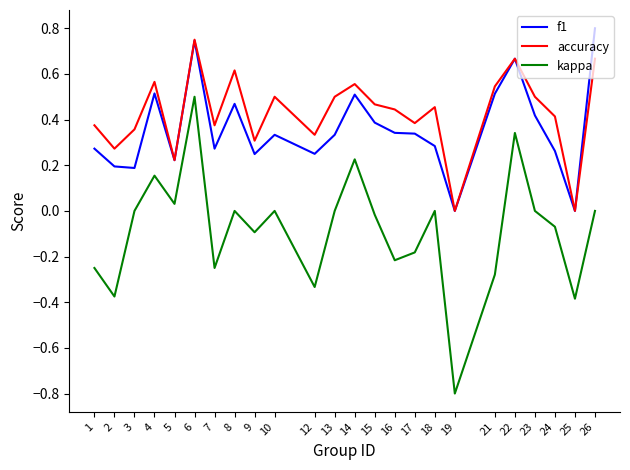

Where is the first local maximum for kappa?

4